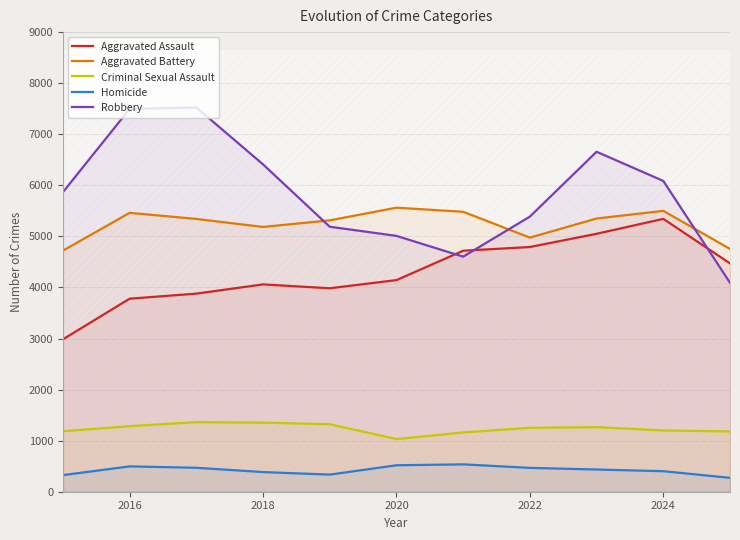

True or false: Aggravated Assault has a value of 4144 at 2020.

True